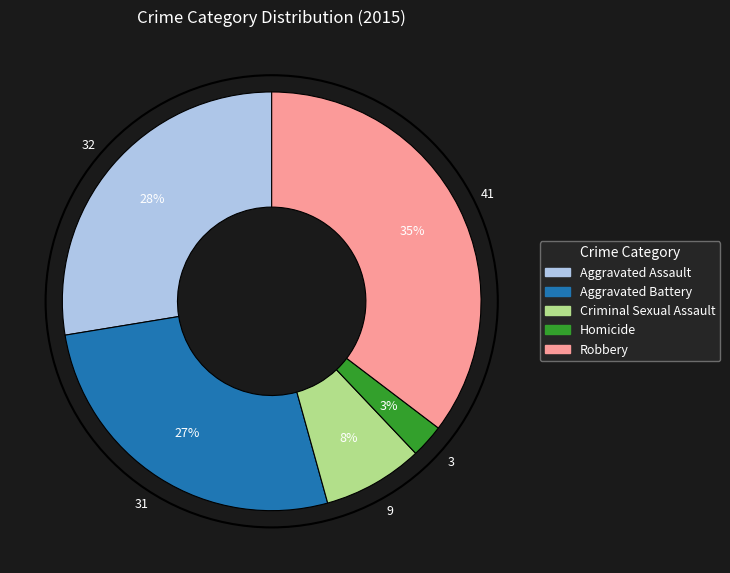

Is there a majority slice in this chart?

No